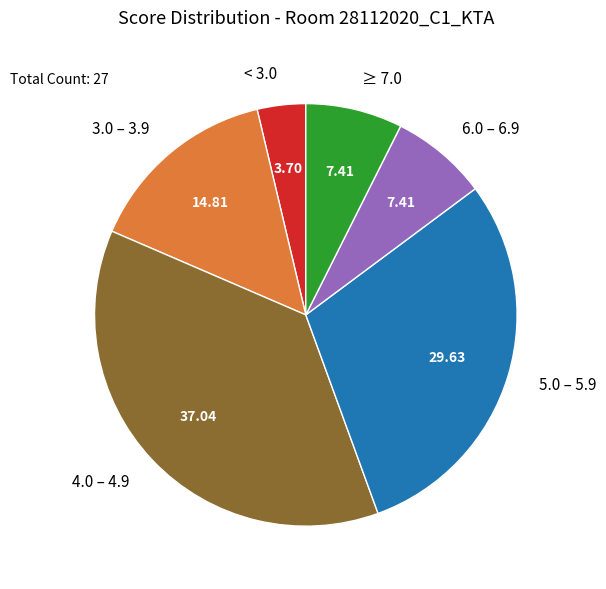

What is the largest slice in the pie chart?

4.0 – 4.9